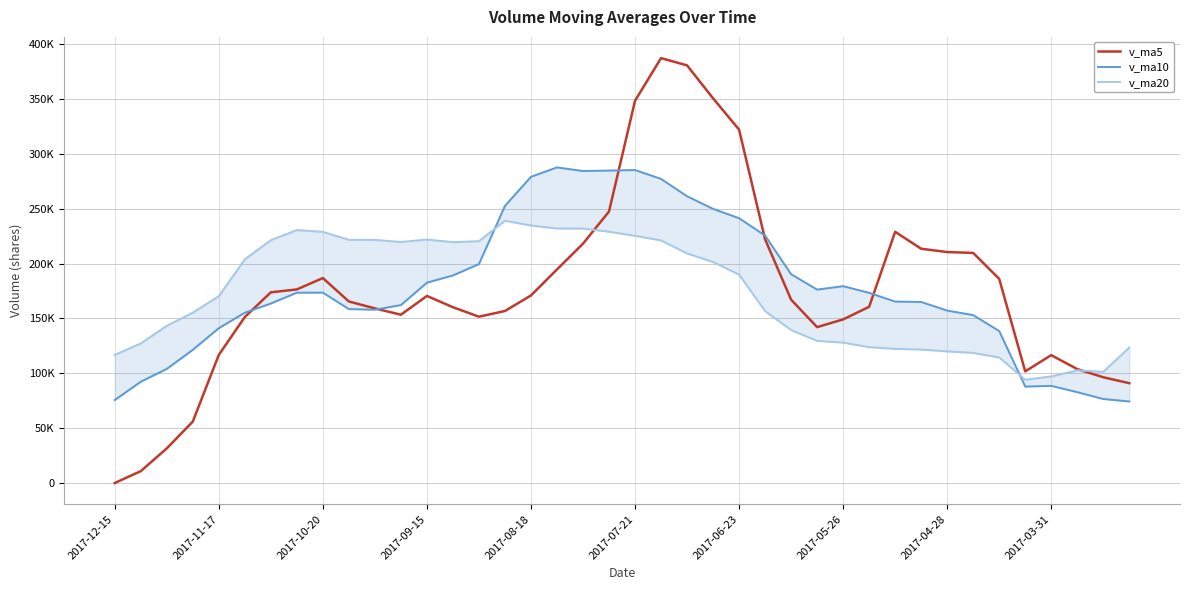

At 2017-09-15, list the series in order from largest to smallest.

v_ma20, v_ma10, v_ma5